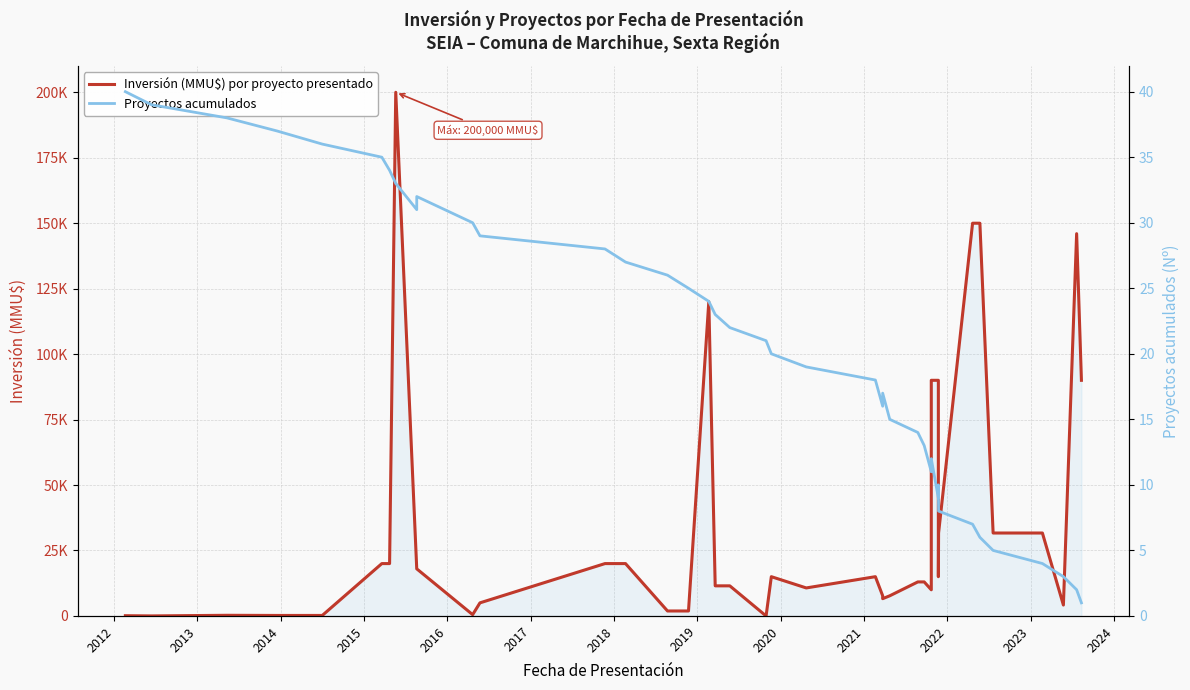

Is it true that Inversión (MMU$) por proyecto presentado equals 32253 at 2019?

False